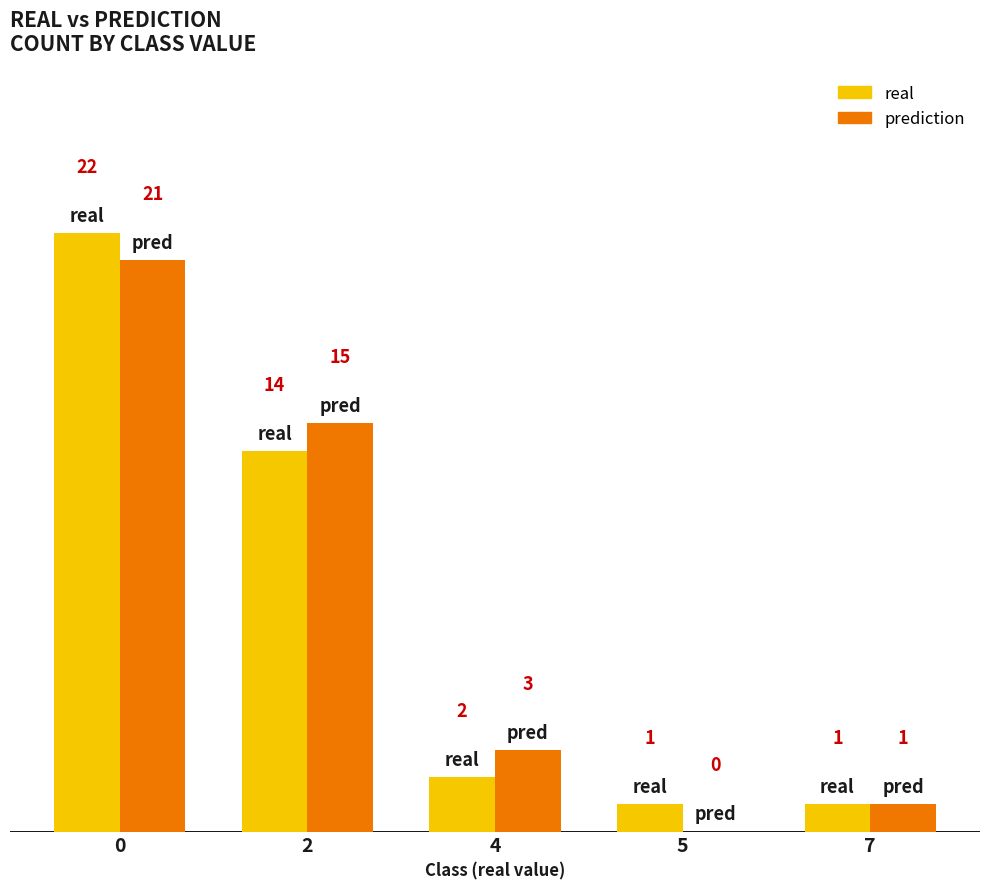

Read the real value at 5.

1